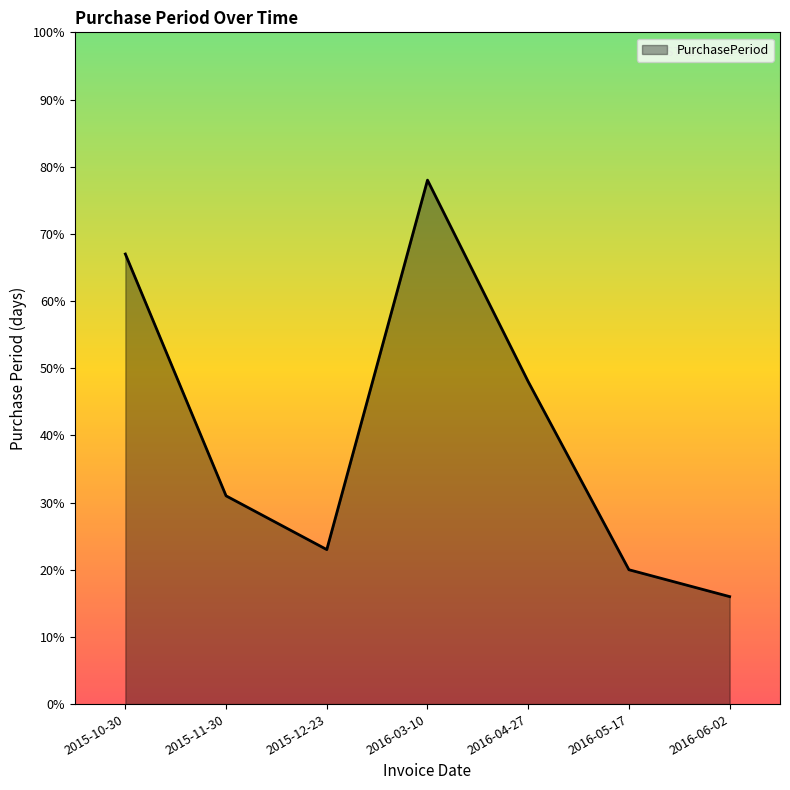

Where is the data nearest to the value 47?

2016-04-27